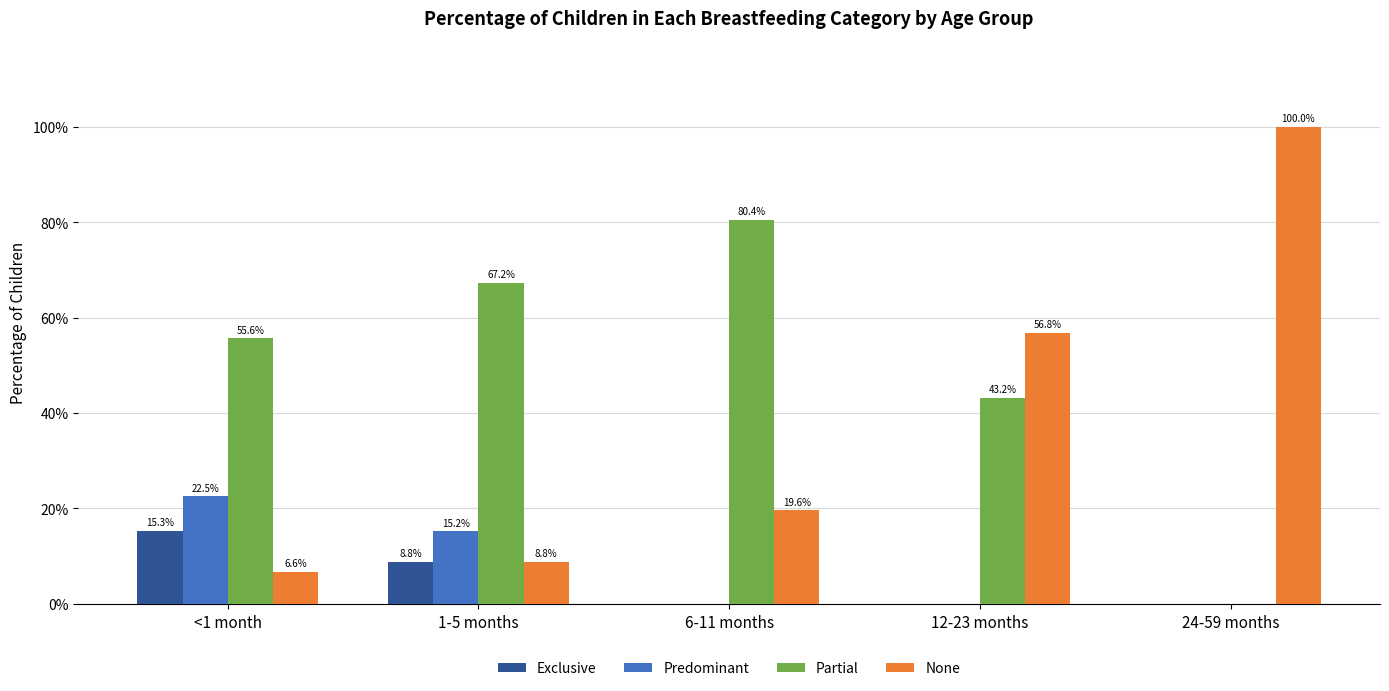

What is the average value of the None series?

0.4